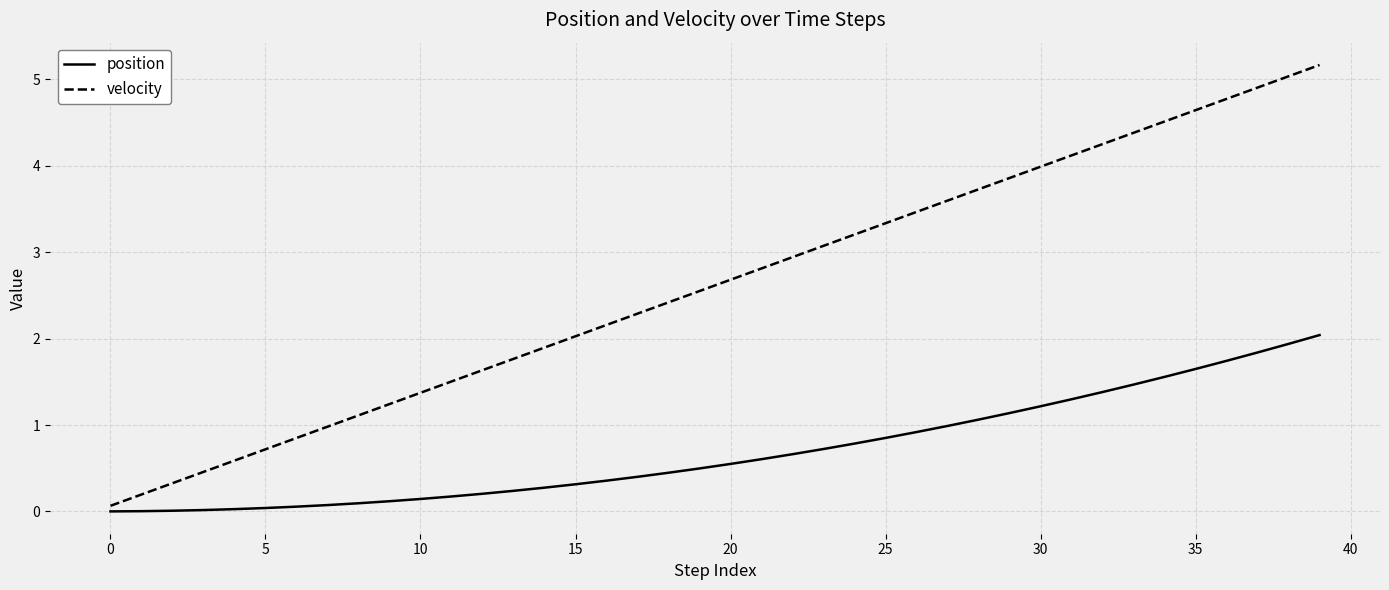

What is the highest value of the position series?

2.0